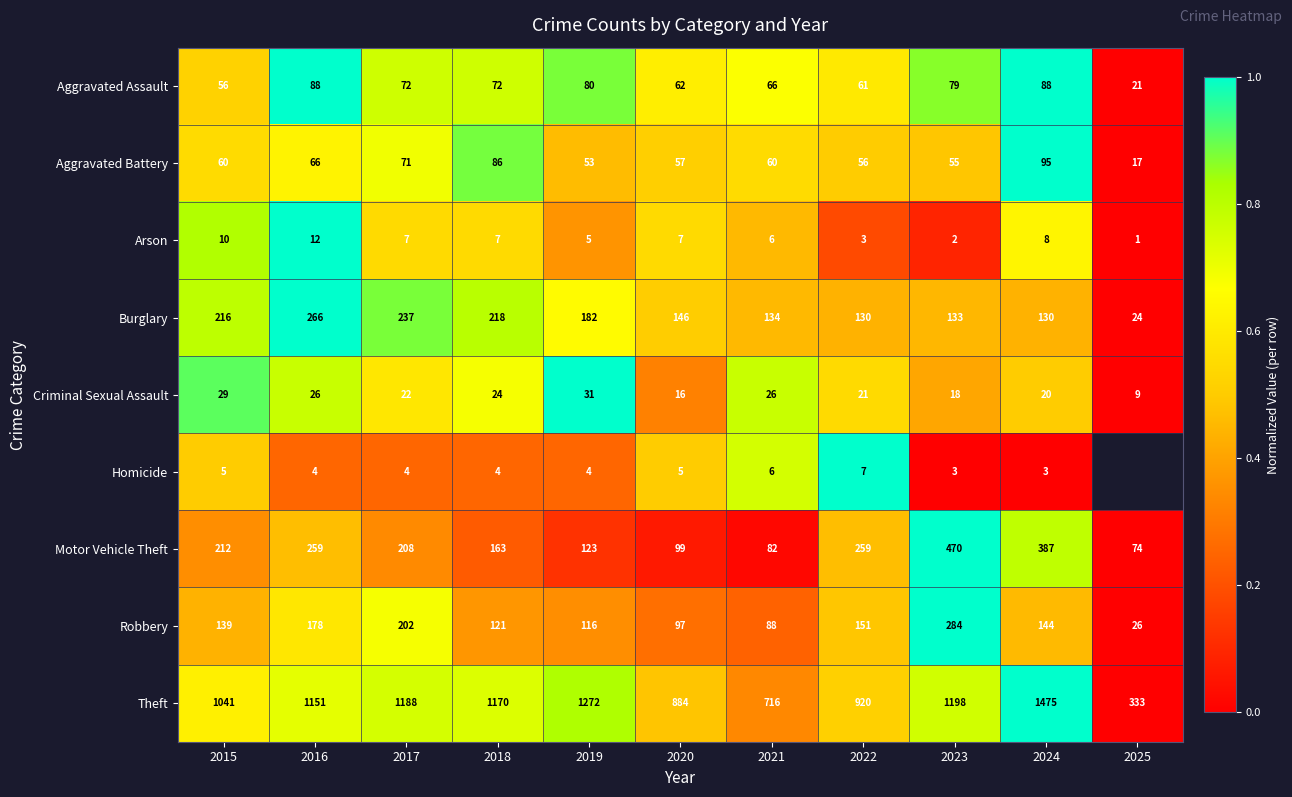

Is the value of Robbery at 2024 greater than the value of Criminal Sexual Assault at 2021?

Yes